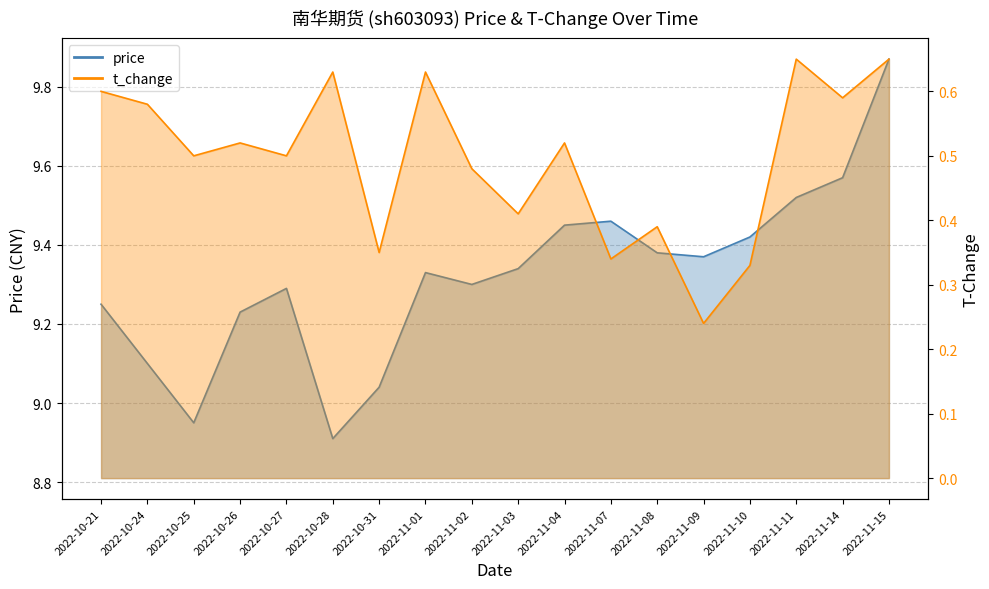

The t_change series shows 1.1 at 2022-11-01. True or false?

False